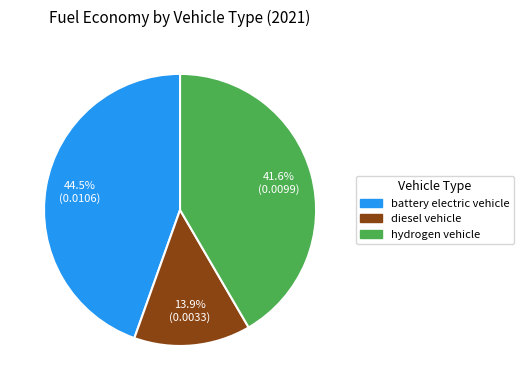

The battery electric vehicle slice represents 52% of the pie. True or false?

False